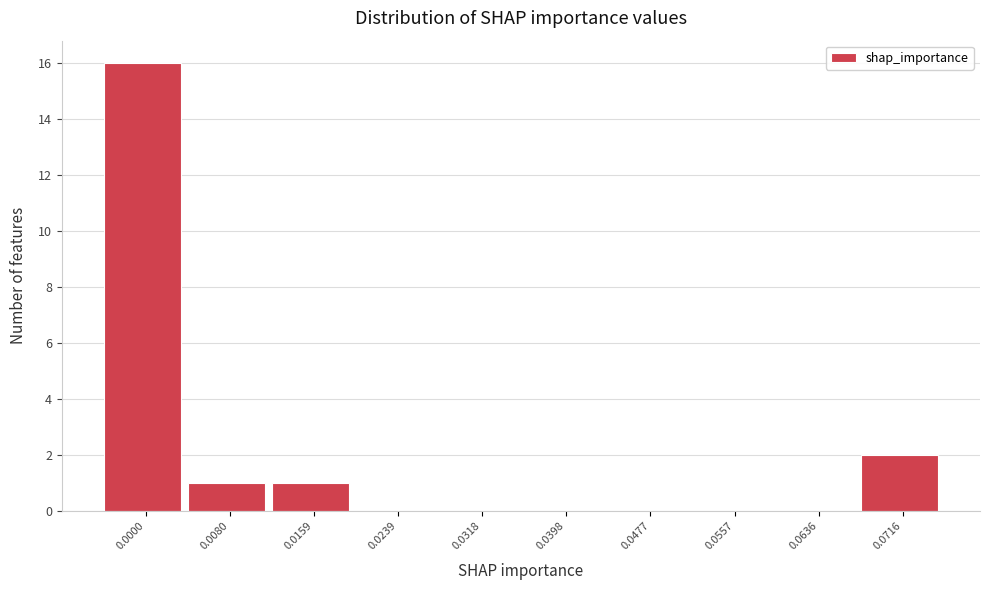

Reading left to right, transcribe all the data shown in this chart.

0.0000=16	0.0080=1	0.0159=1	0.0239=0	0.0318=0	0.0398=0	0.0477=0	0.0557=0	0.0636=0	0.0716=2